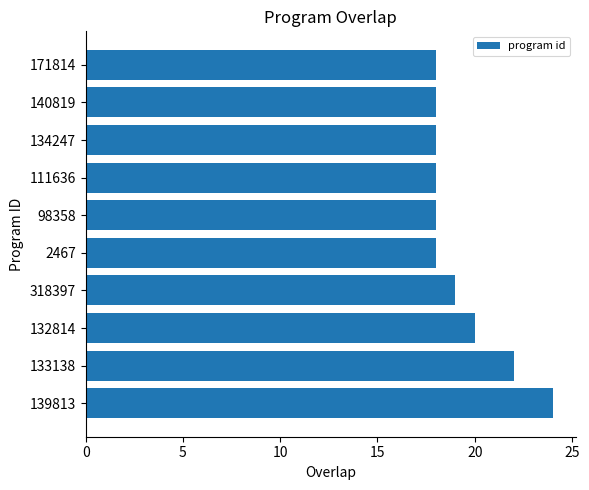

What is the approximate value at 134247?

18